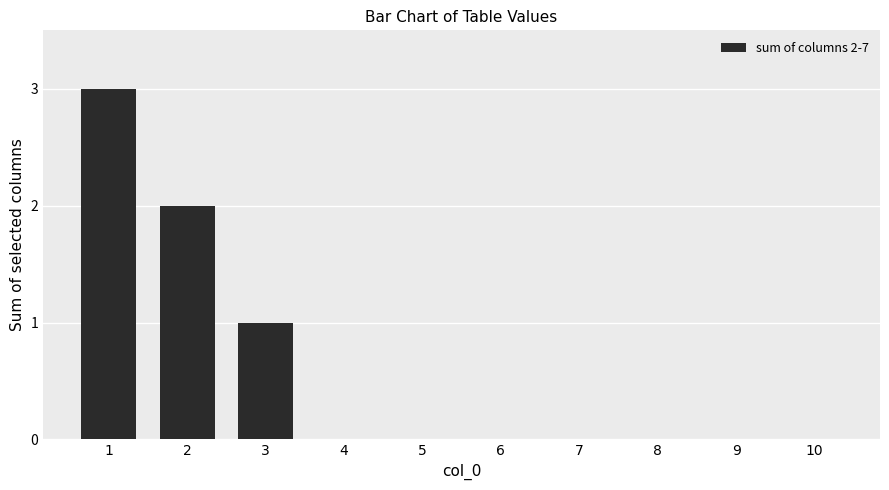

What is the maximum value shown in the chart?

3